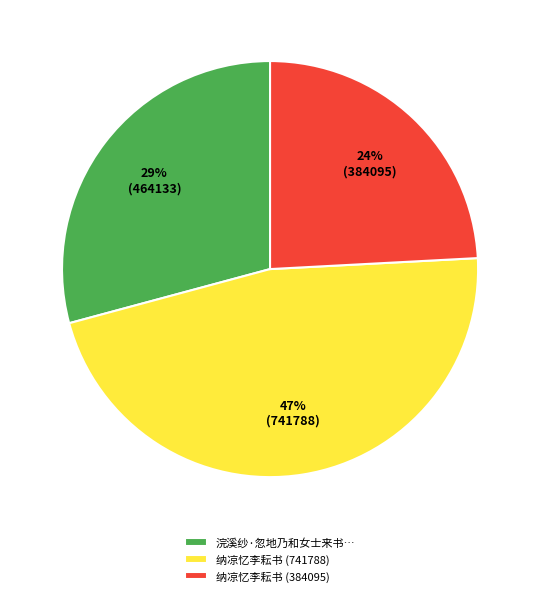

How many slices are in this pie chart?

3